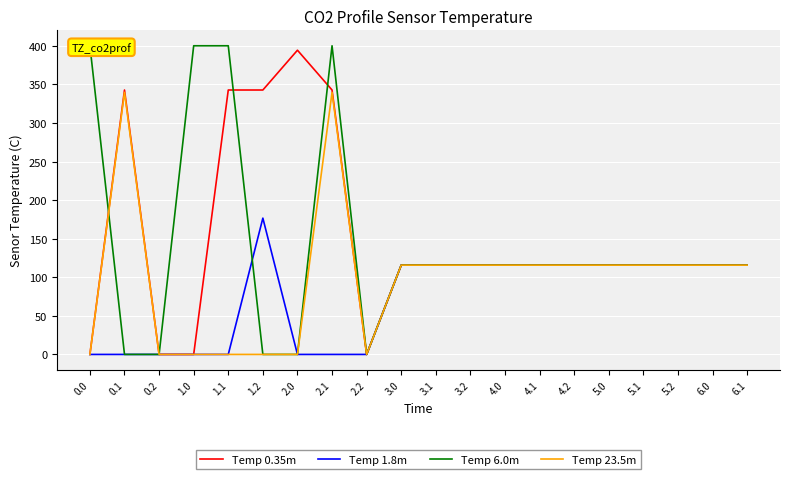

What is the difference between the maximum and minimum values in the Temp 1.8m series?

176.6